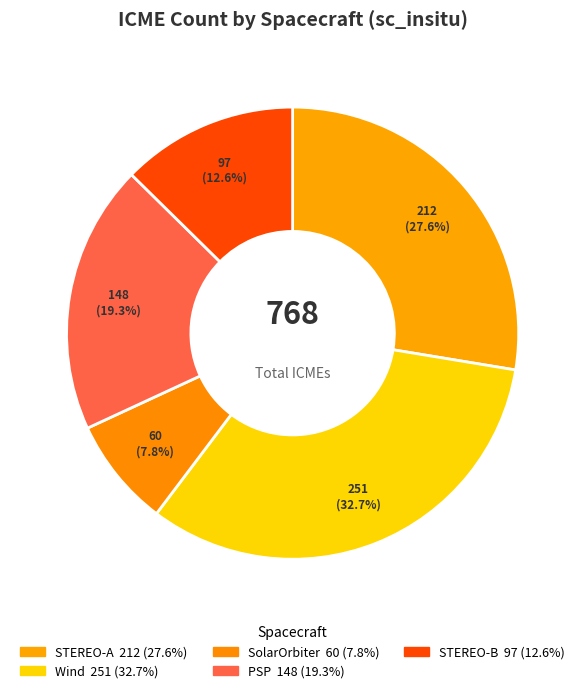

Does Wind account for over 50% of the chart?

No